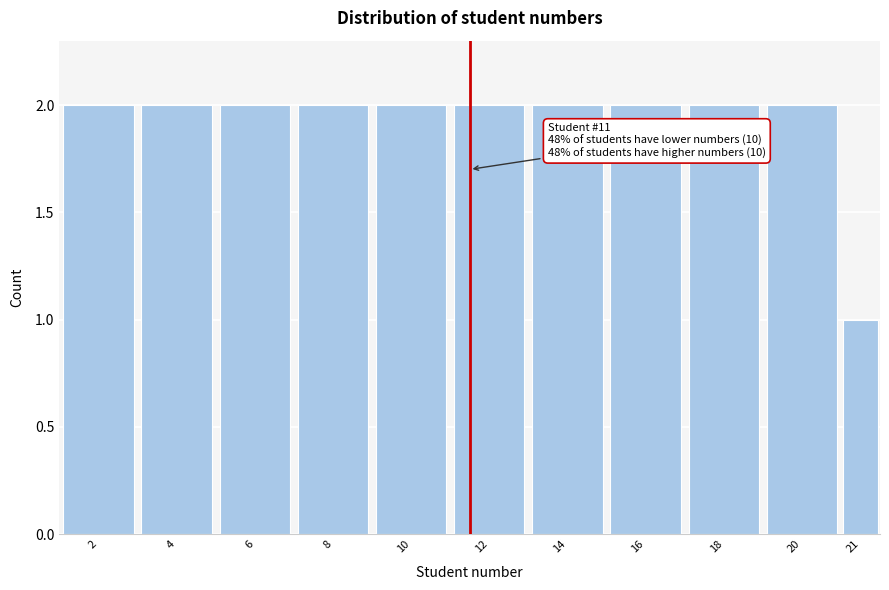

Reading right to left, transcribe all the data shown in this chart.

1	2	2	2	2	2	2	2	2	2	2